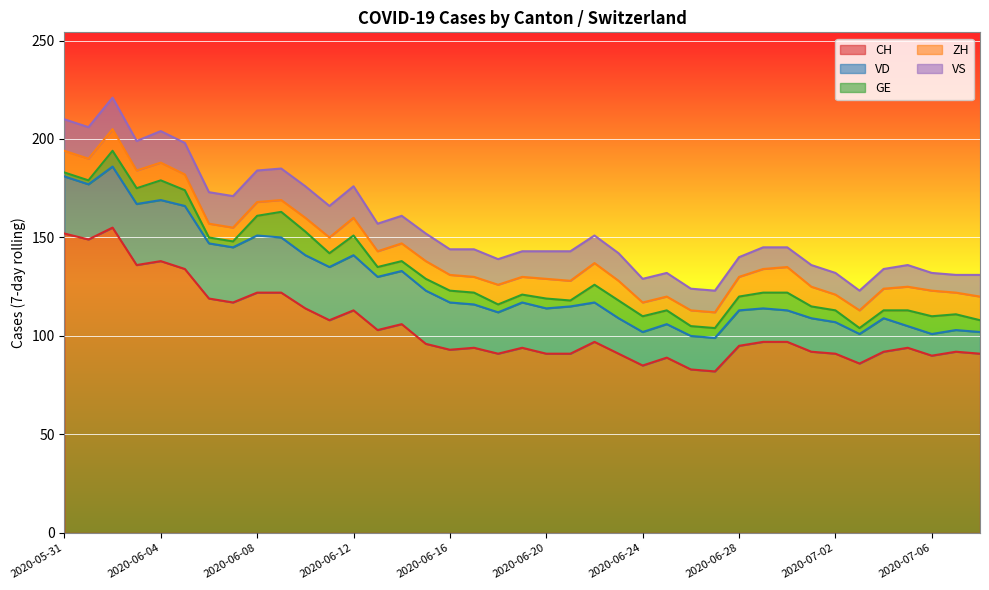

Reading left to right, transcribe all the data shown in this chart.

CH: 2020-05-31=152	2020-06-01=149	2020-06-02=155	2020-06-03=136	2020-06-04=138	2020-06-05=134	2020-06-06=119	2020-06-07=117	2020-06-08=122	2020-06-09=122	2020-06-10=114	2020-06-11=108	2020-06-12=113	2020-06-13=103	2020-06-14=106	2020-06-15=96	2020-06-16=93	2020-06-17=94	2020-06-18=91	2020-06-19=94	2020-06-20=91	2020-06-21=91	2020-06-22=97	2020-06-23=91	2020-06-24=85	2020-06-25=89	2020-06-26=83	2020-06-27=82	2020-06-28=95	2020-06-29=97	2020-06-30=97	2020-07-01=92	2020-07-02=91	2020-07-03=86	2020-07-04=92	2020-07-05=94	2020-07-06=90	2020-07-07=92	2020-07-08=91
VD: 2020-05-31=29	2020-06-01=28	2020-06-02=31	2020-06-03=31	2020-06-04=31	2020-06-05=32	2020-06-06=28	2020-06-07=28	2020-06-08=29	2020-06-09=28	2020-06-10=27	2020-06-11=27	2020-06-12=28	2020-06-13=27	2020-06-14=27	2020-06-15=27	2020-06-16=24	2020-06-17=22	2020-06-18=21	2020-06-19=23	2020-06-20=23	2020-06-21=24	2020-06-22=20	2020-06-23=18	2020-06-24=17	2020-06-25=17	2020-06-26=17	2020-06-27=17	2020-06-28=18	2020-06-29=17	2020-06-30=16	2020-07-01=17	2020-07-02=16	2020-07-03=15	2020-07-04=17	2020-07-05=11	2020-07-06=11	2020-07-07=11	2020-07-08=11
GE: 2020-05-31=2	2020-06-01=2	2020-06-02=8	2020-06-03=8	2020-06-04=10	2020-06-05=8	2020-06-06=3	2020-06-07=3	2020-06-08=10	2020-06-09=13	2020-06-10=12	2020-06-11=7	2020-06-12=10	2020-06-13=5	2020-06-14=5	2020-06-15=6	2020-06-16=6	2020-06-17=6	2020-06-18=4	2020-06-19=4	2020-06-20=5	2020-06-21=3	2020-06-22=9	2020-06-23=9	2020-06-24=8	2020-06-25=7	2020-06-26=5	2020-06-27=5	2020-06-28=7	2020-06-29=8	2020-06-30=9	2020-07-01=6	2020-07-02=6	2020-07-03=3	2020-07-04=4	2020-07-05=8	2020-07-06=9	2020-07-07=8	2020-07-08=6
ZH: 2020-05-31=11	2020-06-01=11	2020-06-02=11	2020-06-03=9	2020-06-04=9	2020-06-05=8	2020-06-06=7	2020-06-07=7	2020-06-08=7	2020-06-09=6	2020-06-10=7	2020-06-11=8	2020-06-12=9	2020-06-13=8	2020-06-14=9	2020-06-15=9	2020-06-16=8	2020-06-17=8	2020-06-18=10	2020-06-19=9	2020-06-20=10	2020-06-21=10	2020-06-22=11	2020-06-23=10	2020-06-24=7	2020-06-25=7	2020-06-26=8	2020-06-27=8	2020-06-28=10	2020-06-29=12	2020-06-30=13	2020-07-01=10	2020-07-02=8	2020-07-03=9	2020-07-04=11	2020-07-05=12	2020-07-06=13	2020-07-07=11	2020-07-08=12
VS: 2020-05-31=16	2020-06-01=16	2020-06-02=16	2020-06-03=15	2020-06-04=16	2020-06-05=16	2020-06-06=16	2020-06-07=16	2020-06-08=16	2020-06-09=16	2020-06-10=16	2020-06-11=16	2020-06-12=16	2020-06-13=14	2020-06-14=14	2020-06-15=14	2020-06-16=13	2020-06-17=14	2020-06-18=13	2020-06-19=13	2020-06-20=14	2020-06-21=15	2020-06-22=14	2020-06-23=14	2020-06-24=12	2020-06-25=12	2020-06-26=11	2020-06-27=11	2020-06-28=10	2020-06-29=11	2020-06-30=10	2020-07-01=11	2020-07-02=11	2020-07-03=10	2020-07-04=10	2020-07-05=11	2020-07-06=9	2020-07-07=9	2020-07-08=11